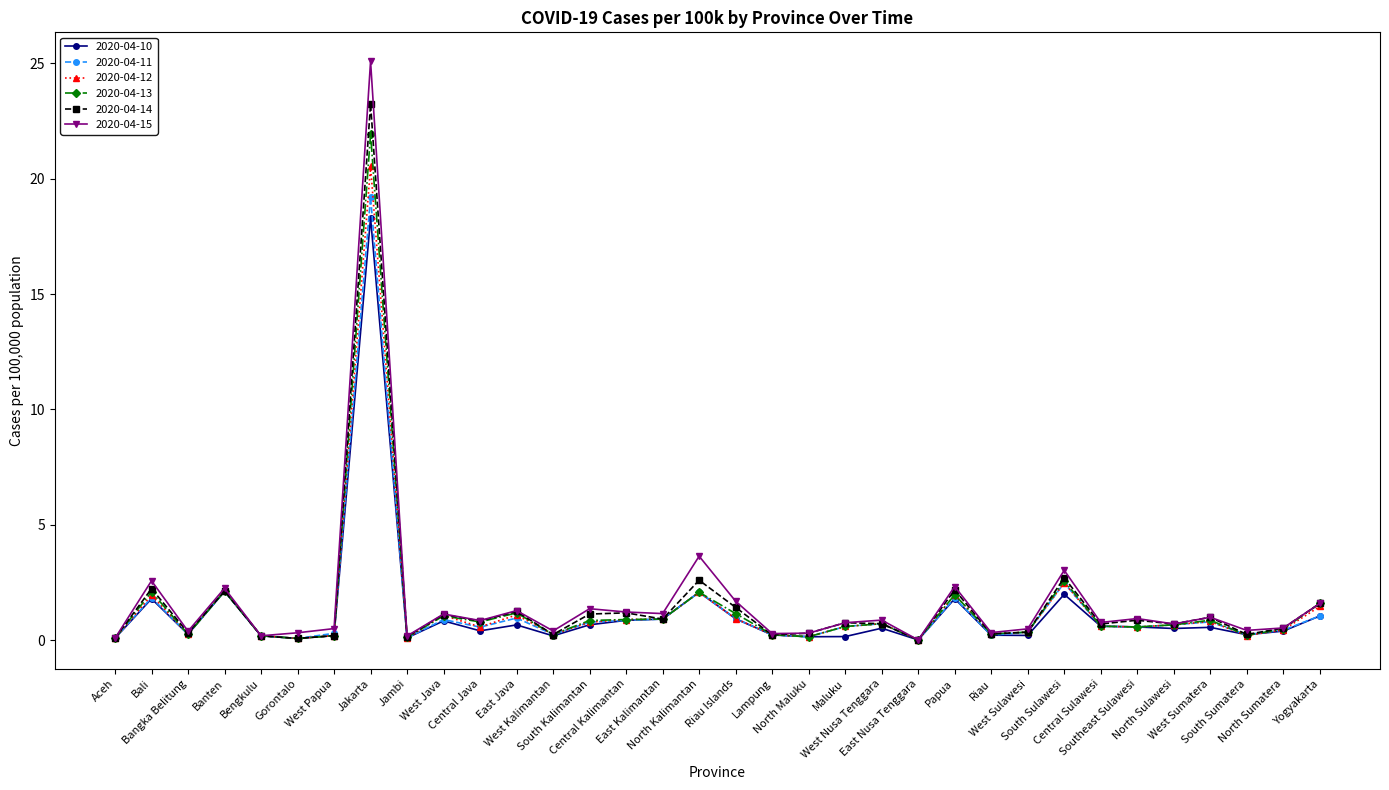

Which series has the largest range (max minus min)?

2020-04-15